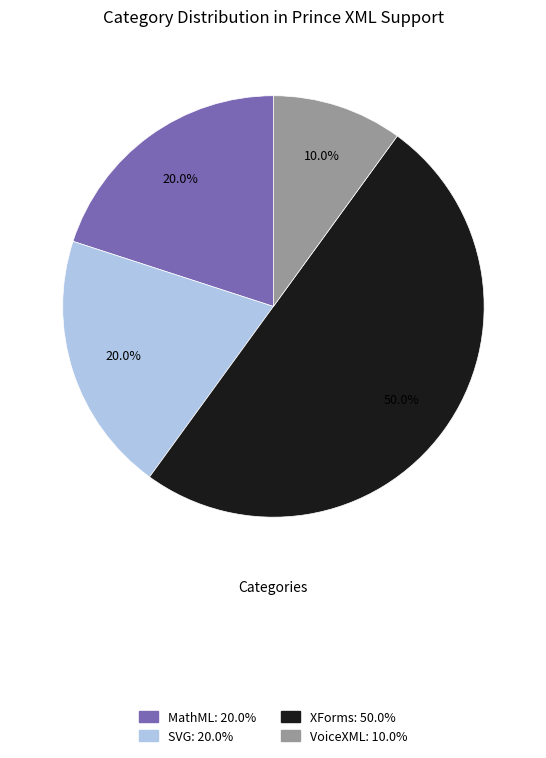

Which slice is the smallest?

VoiceXML